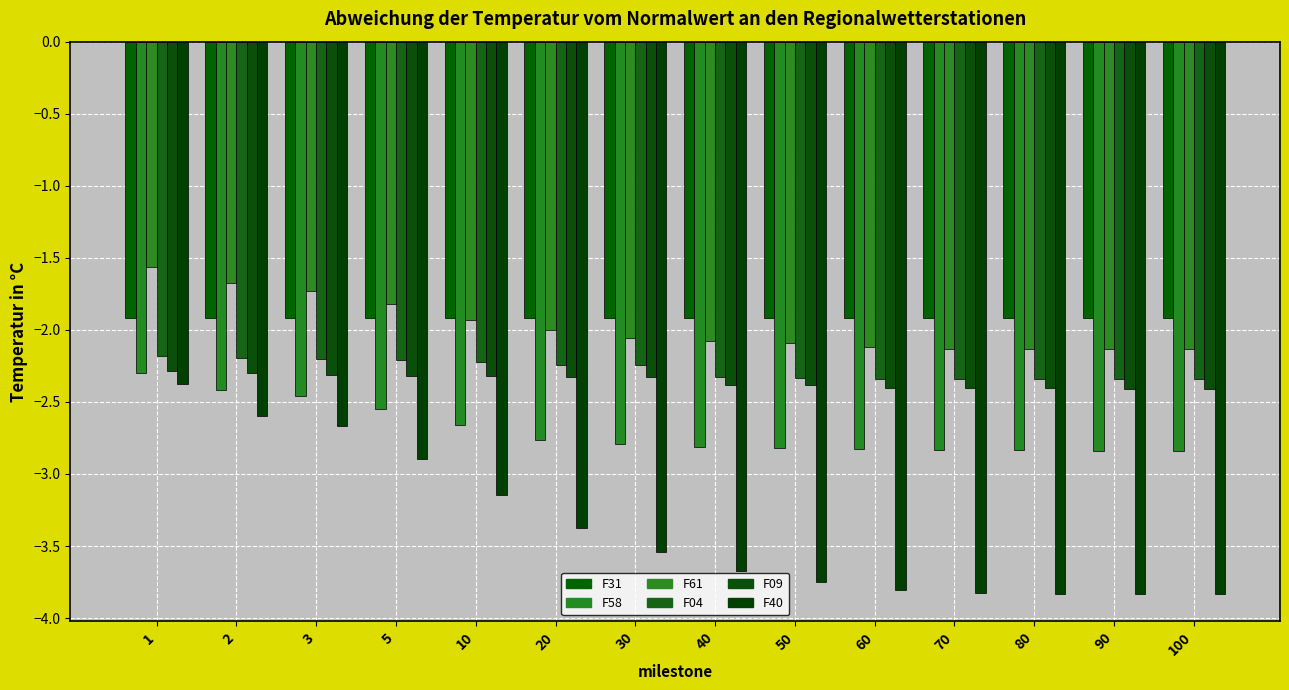

What is the minimum value for F58?

-2.8